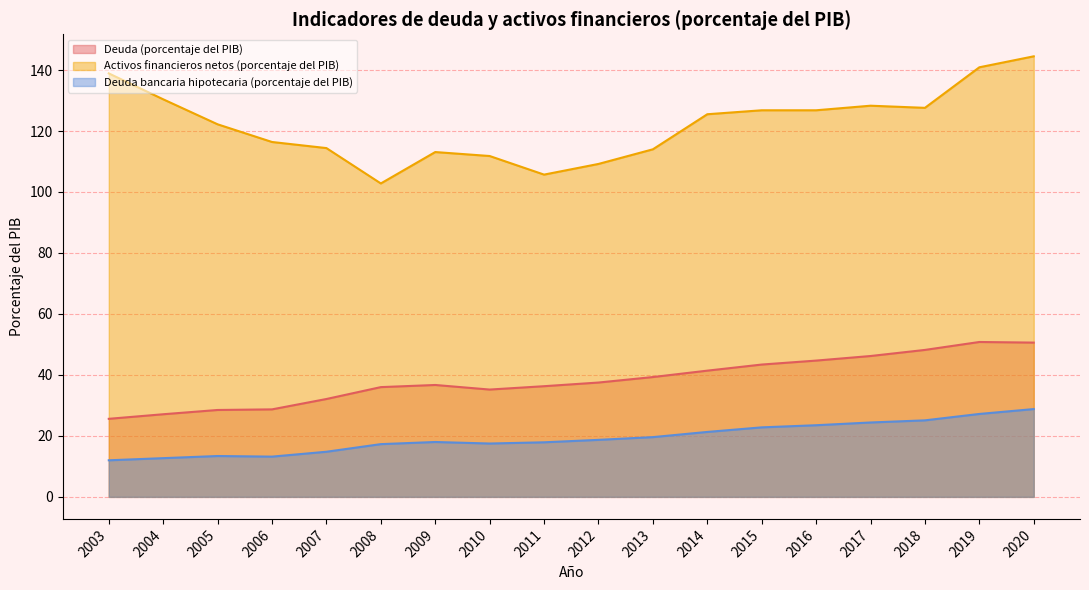

Rank the series by their maximum value, from highest to lowest.

Activos financieros netos (porcentaje del PIB), Deuda (porcentaje del PIB), Deuda bancaria hipotecaria (porcentaje del PIB)